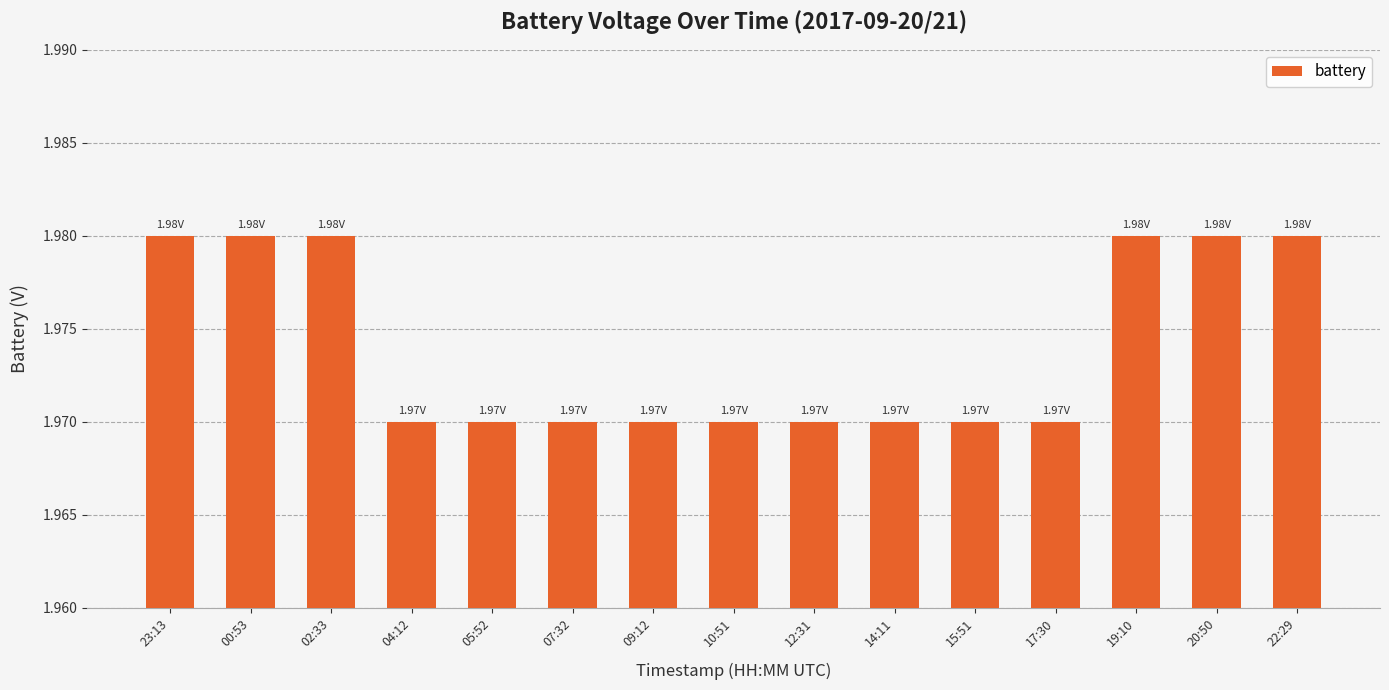

Are the bars horizontal?

No